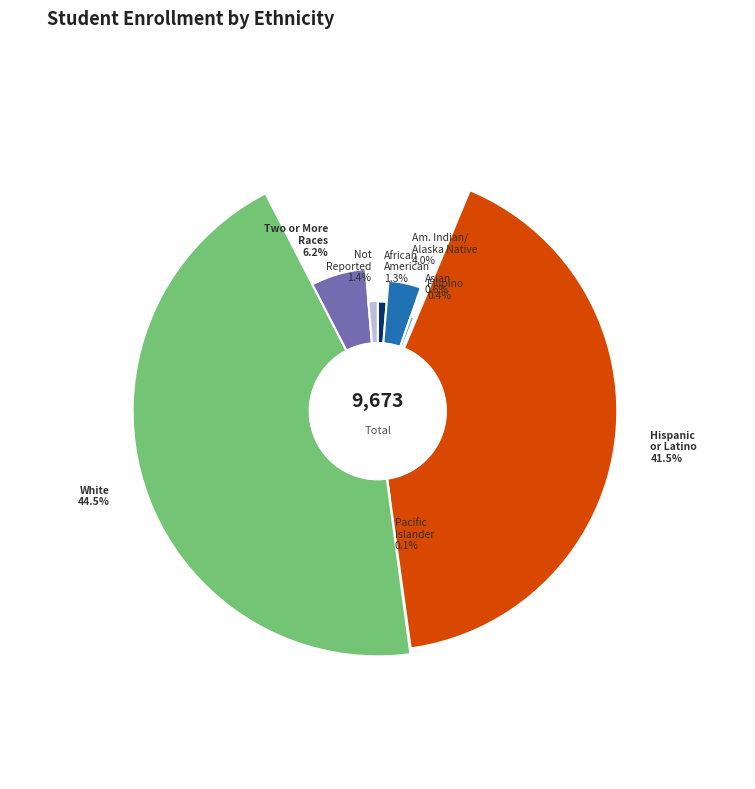

True or false: African American accounts for 9% of the total.

False